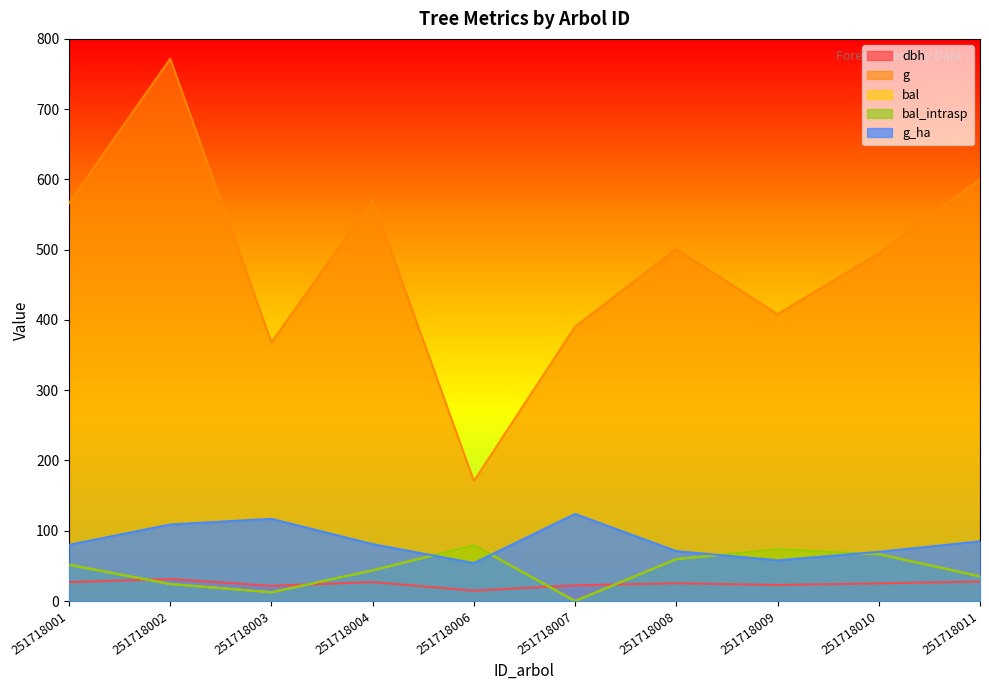

Reading left to right, transcribe all the data shown in this chart.

dbh: 251718001=26.9	251718002=31.4	251718003=21.6	251718004=26.9	251718006=14.8	251718007=22.3	251718008=25.2	251718009=22.8	251718010=25.1	251718011=27.6
g: 251718001=566.2	251718002=771.9	251718003=368.1	251718004=570.4	251718006=170.9	251718007=390.6	251718008=500.7	251718009=408.3	251718010=494.8	251718011=600.5
bal: 251718001=51.6	251718002=24.2	251718003=12.4	251718004=43.6	251718006=79.5	251718007=0.0	251718008=59.6	251718009=73.7	251718010=66.7	251718011=35.1
bal_intrasp: 251718001=51.6	251718002=24.2	251718003=12.4	251718004=43.6	251718006=79.5	251718007=0.0	251718008=59.6	251718009=73.7	251718010=66.7	251718011=35.1
g_ha: 251718001=80.0	251718002=109.0	251718003=117.0	251718004=81.0	251718006=54.0	251718007=124.0	251718008=71.0	251718009=58.0	251718010=70.0	251718011=85.0